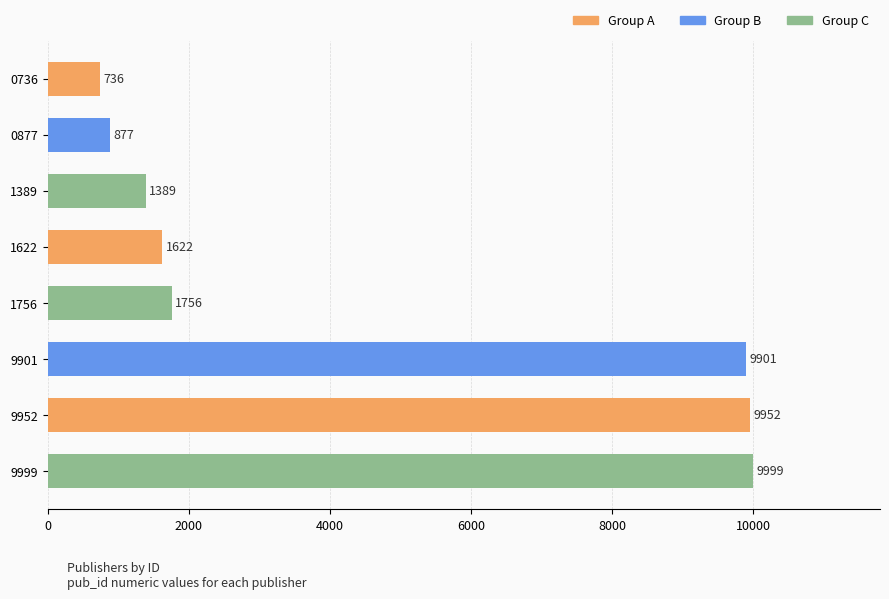

Count the number of categories in the chart.

8